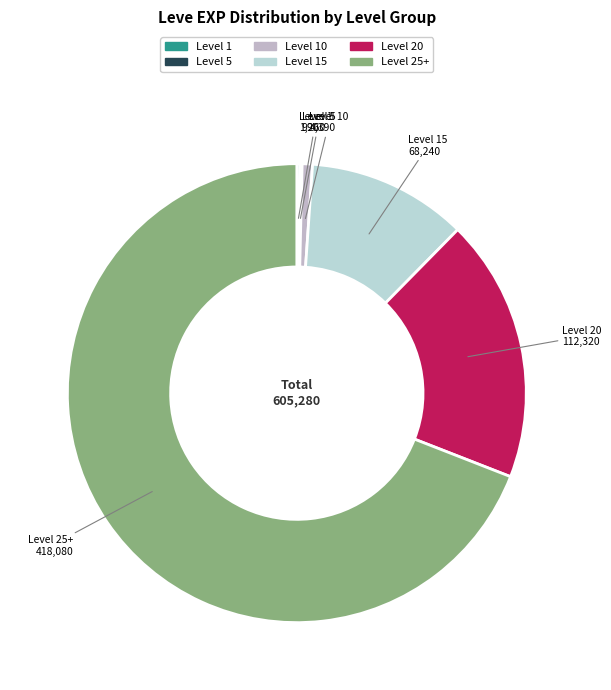

Which category accounts for the majority?

Level 25+